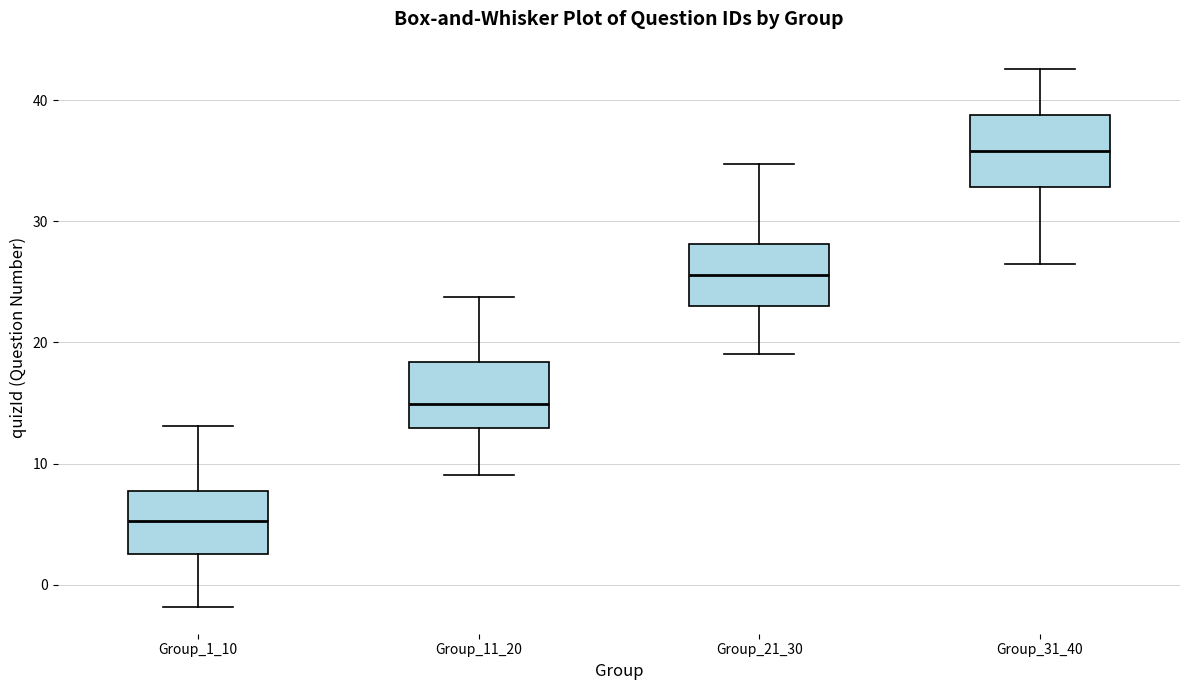

Which box's median line is the highest?

Group_31_40